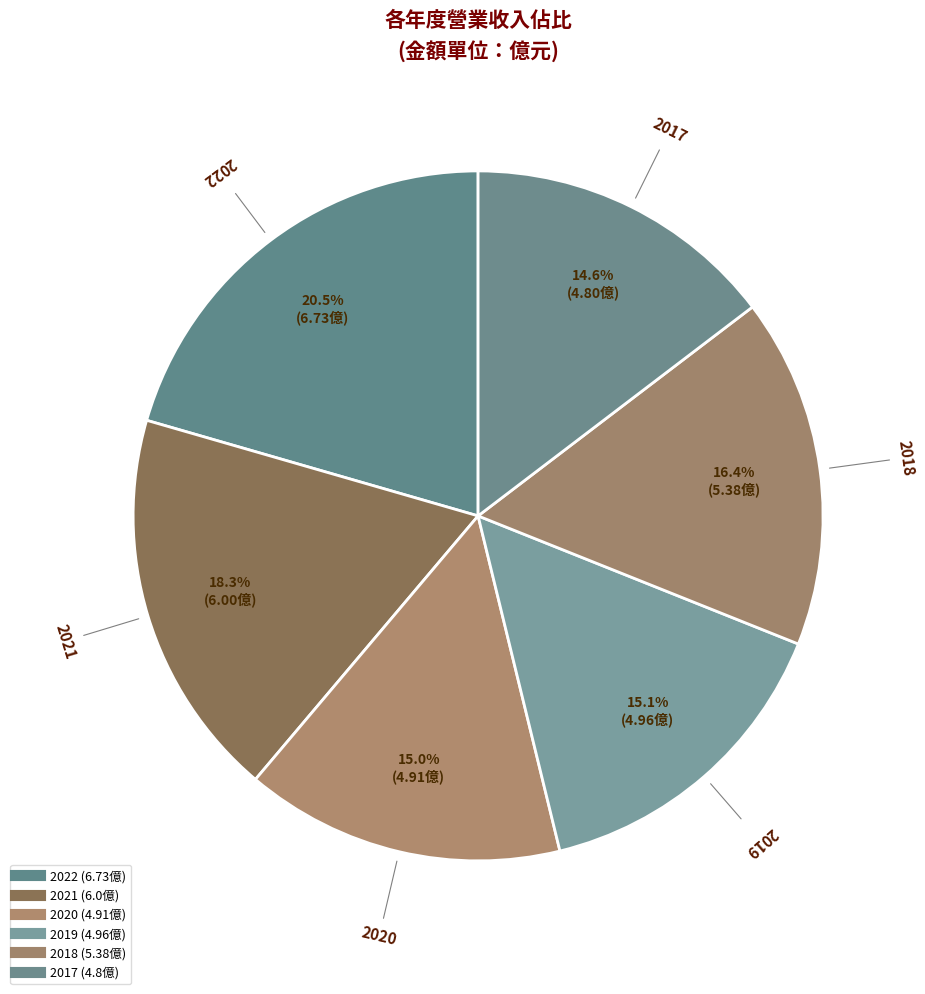

True or false: 2019 accounts for 21% of the total.

False